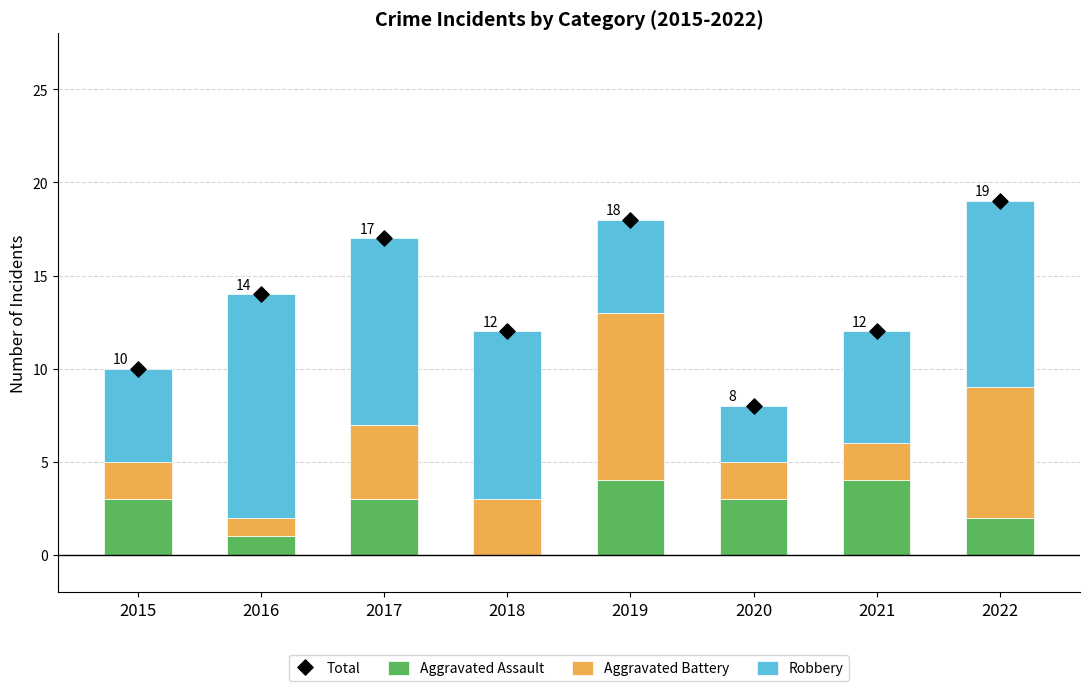

Which series reaches the maximum Y coordinate?

Total